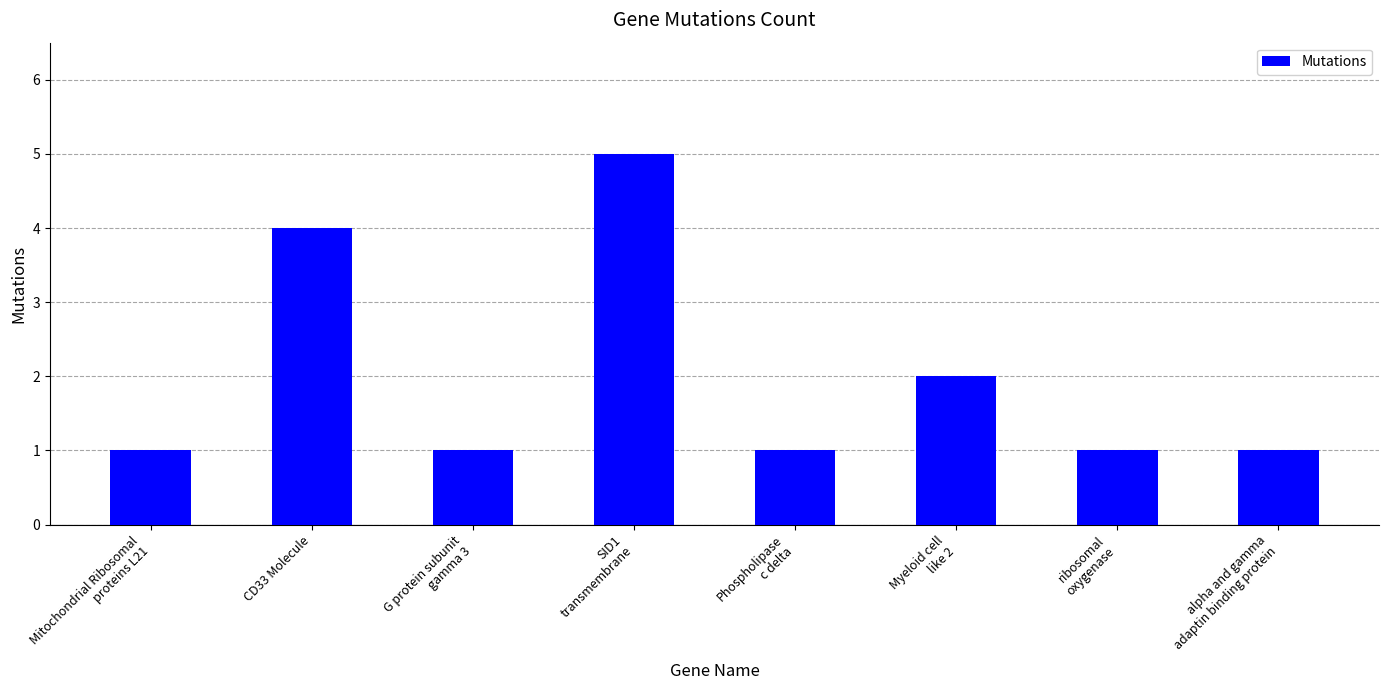

What is the label of the 7th bar from the right?

CD33 Molecule